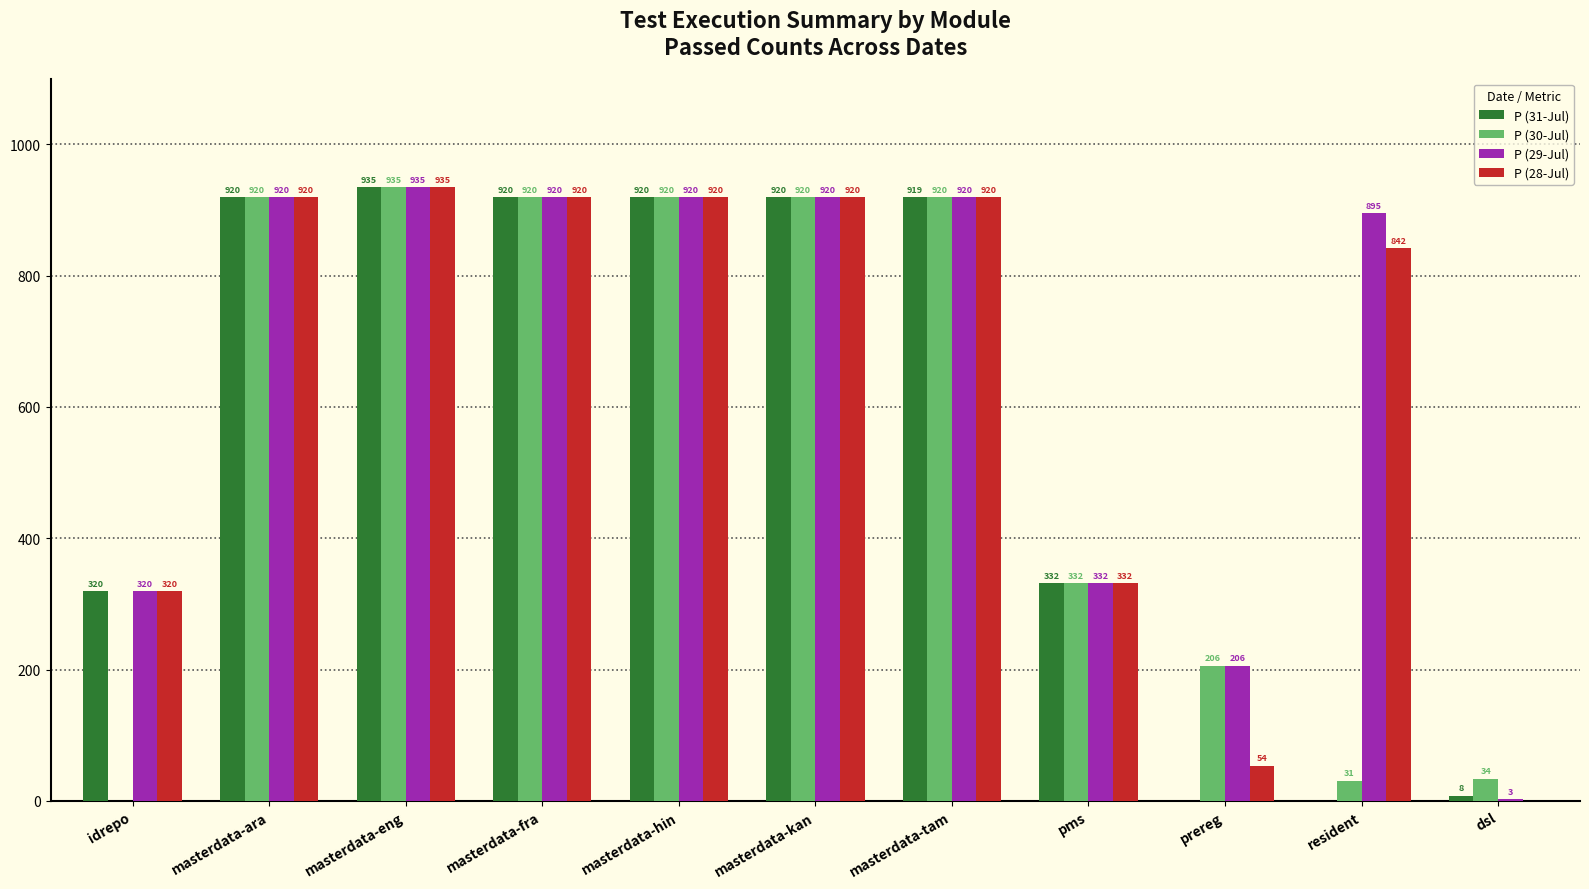

Reading right to left, transcribe all the data shown in this chart.

P (31-Jul): 8	0	0	332	919	920	920	920	935	920	320
P (30-Jul): 34	31	206	332	920	920	920	920	935	920	0
P (29-Jul): 3	895	206	332	920	920	920	920	935	920	320
P (28-Jul): 0	842	54	332	920	920	920	920	935	920	320